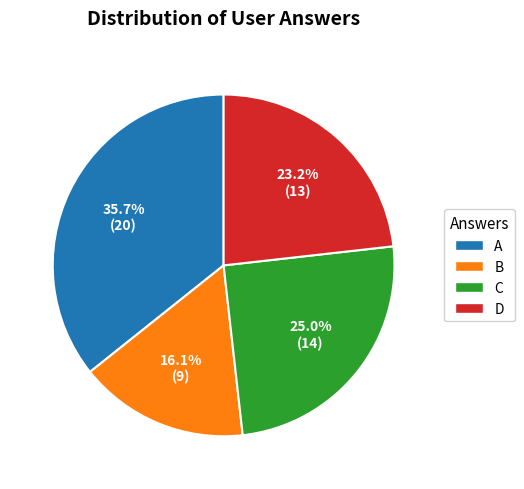

Is there a majority slice in this chart?

No